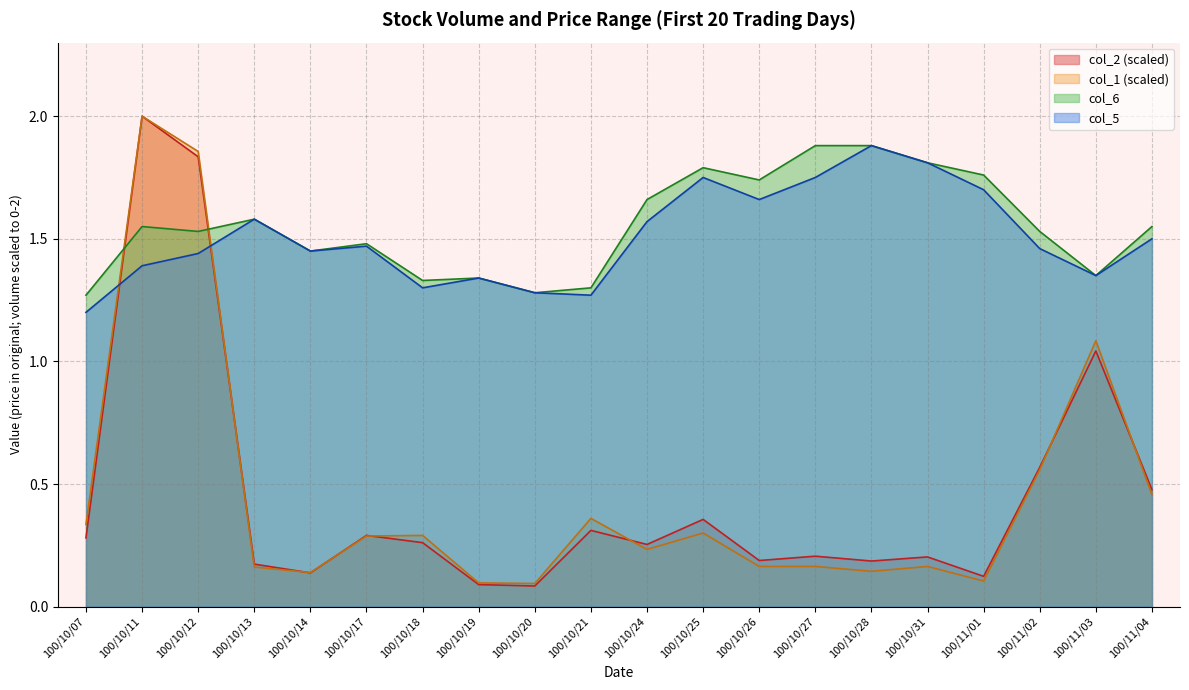

How many lines are shown in the chart?

4